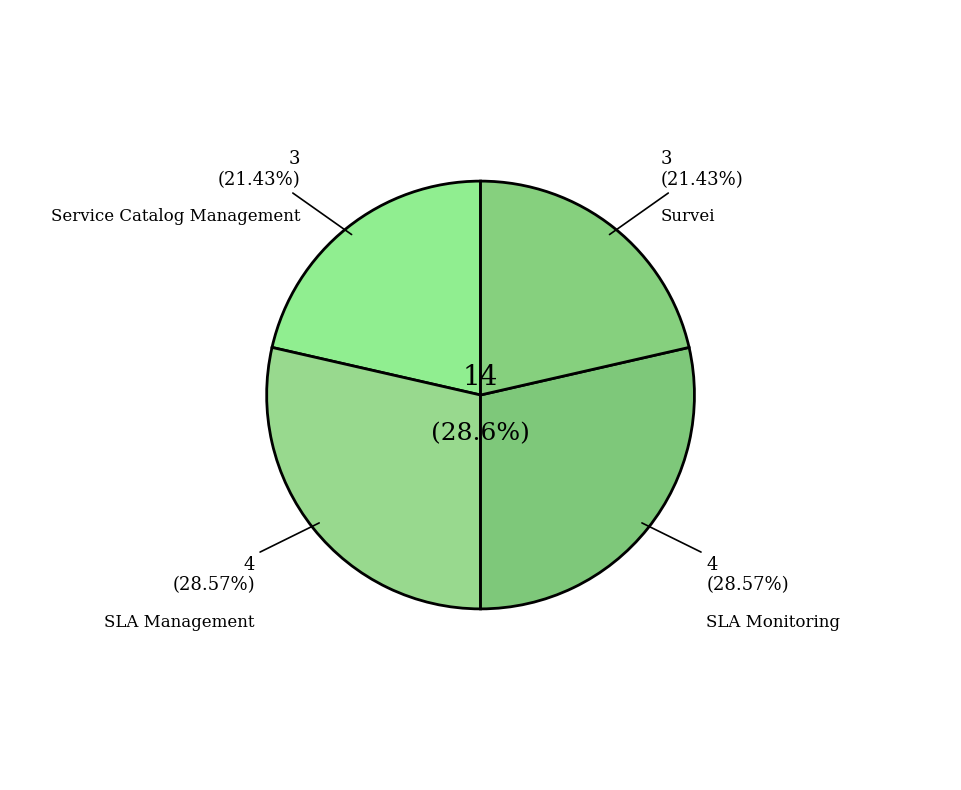

How many slices are in this pie chart?

4